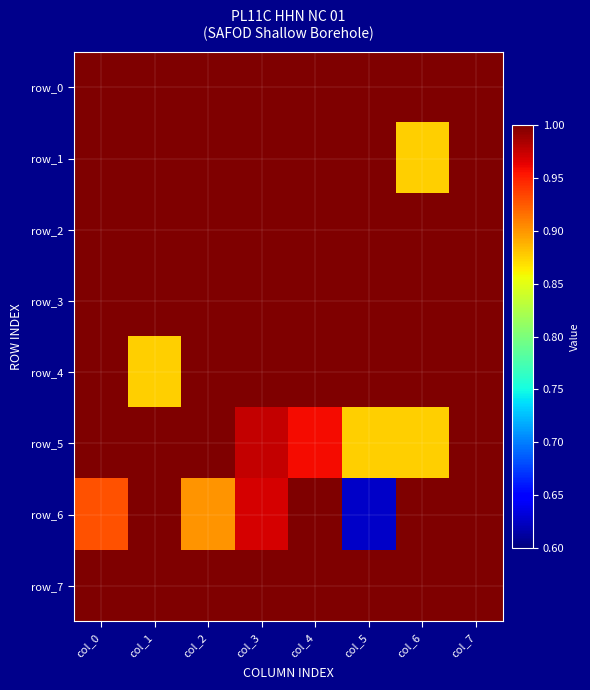

Count the number of data series in this chart.

8